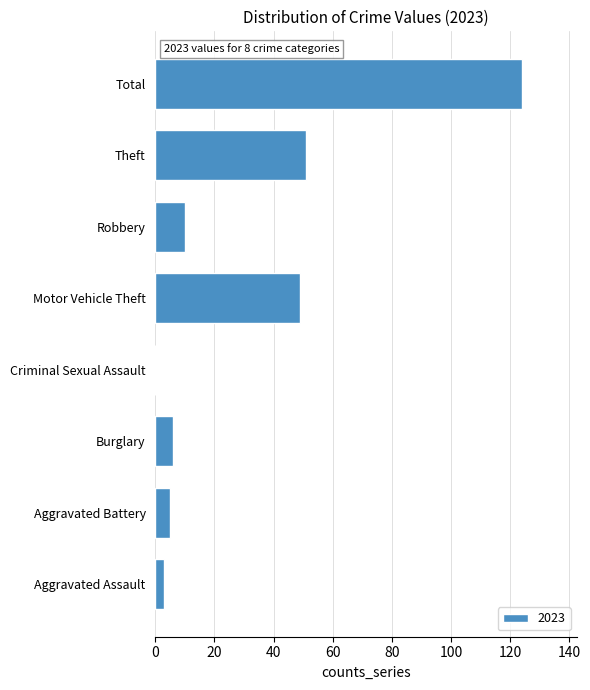

How many distinct data groups are displayed?

1